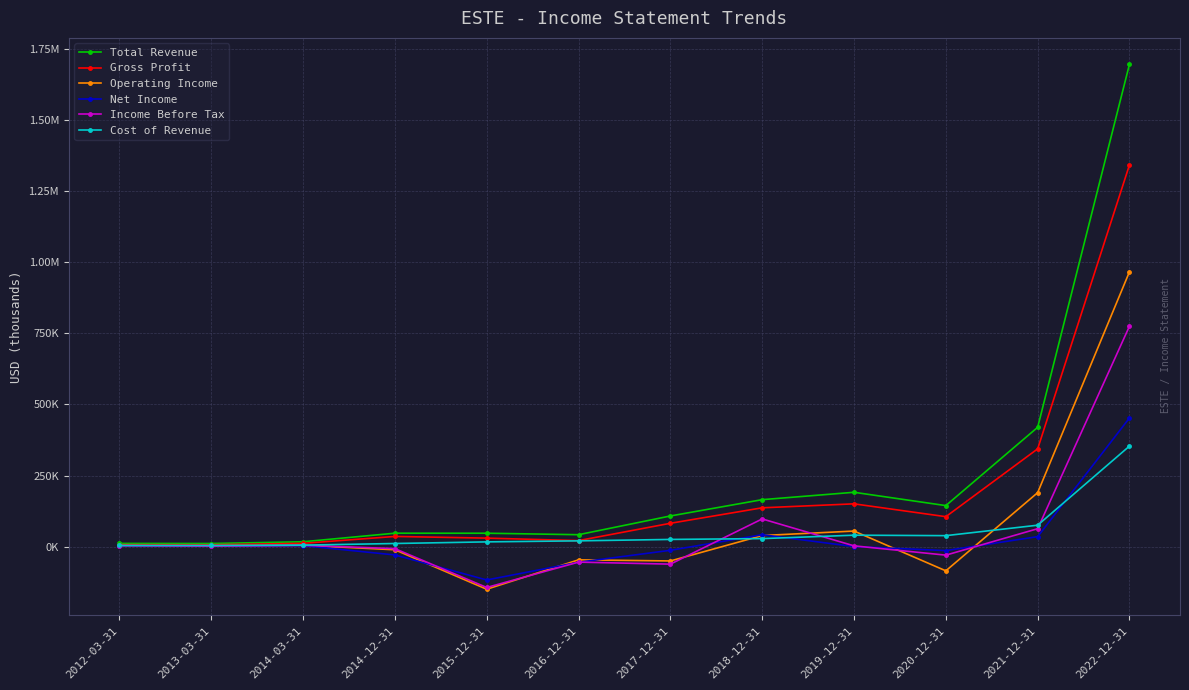

How many values in Income Before Tax are above zero?

7